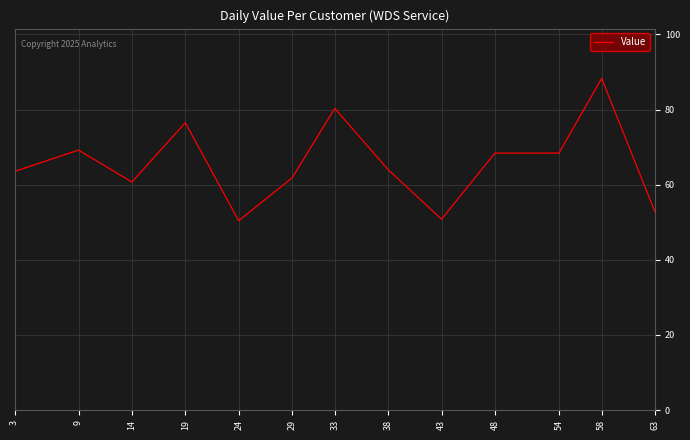

What is the approximate value at 58?

88.3